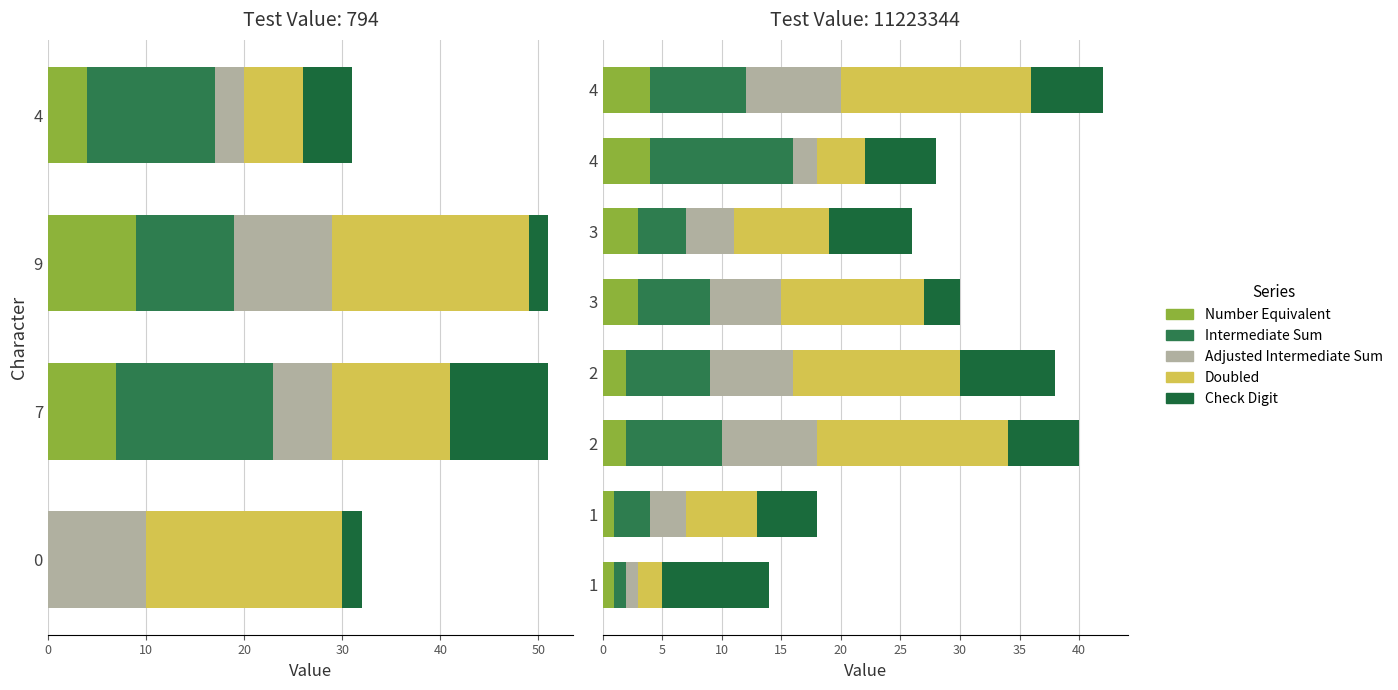

What are all the series names shown in the legend?

Number Equivalent, Intermediate Sum, Adjusted Intermediate Sum, Doubled, Check Digit